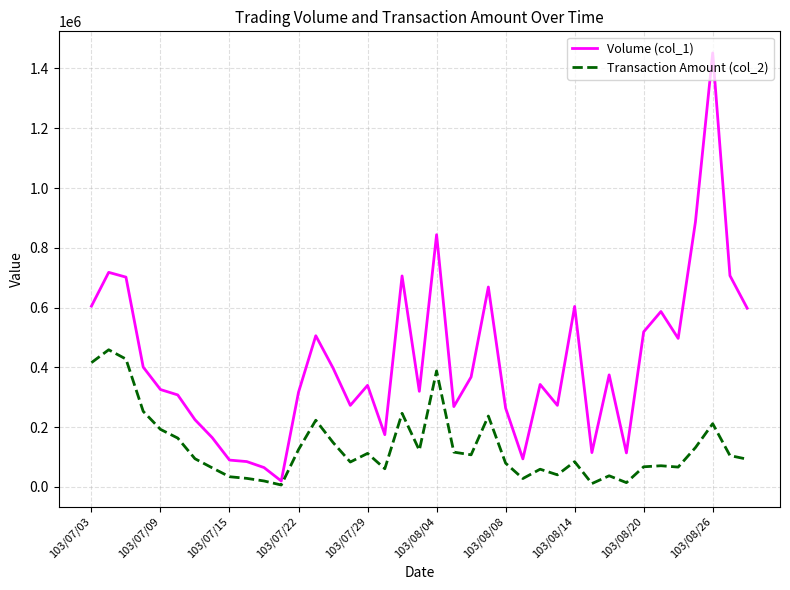

In Transaction Amount (col_2), how many points are higher than both neighbors (excluding endpoints)?

11